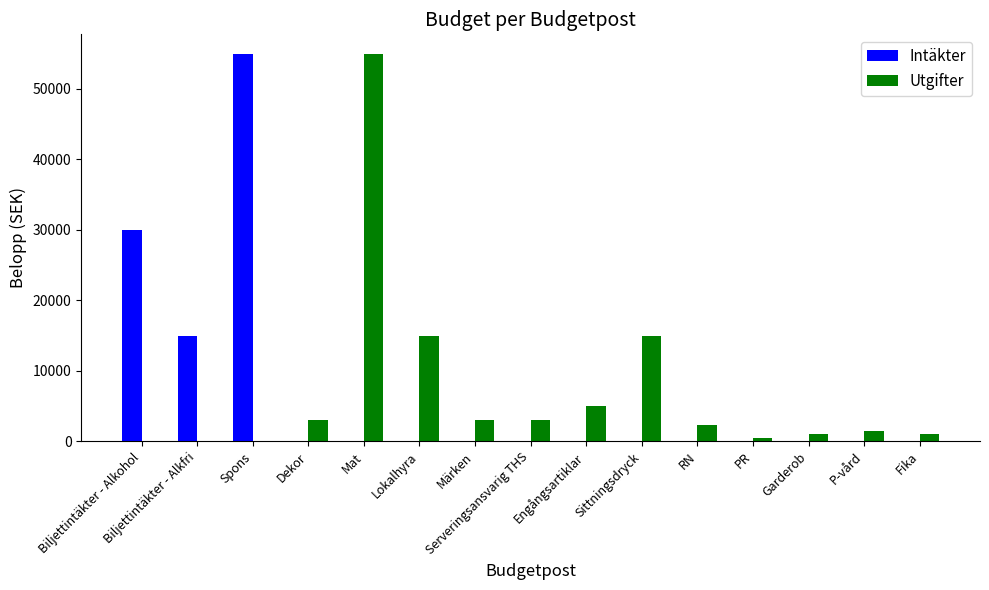

Between Biljettintäkter - Alkohol and Serveringsansvarig THS, which series saw the biggest shift?

Intäkter